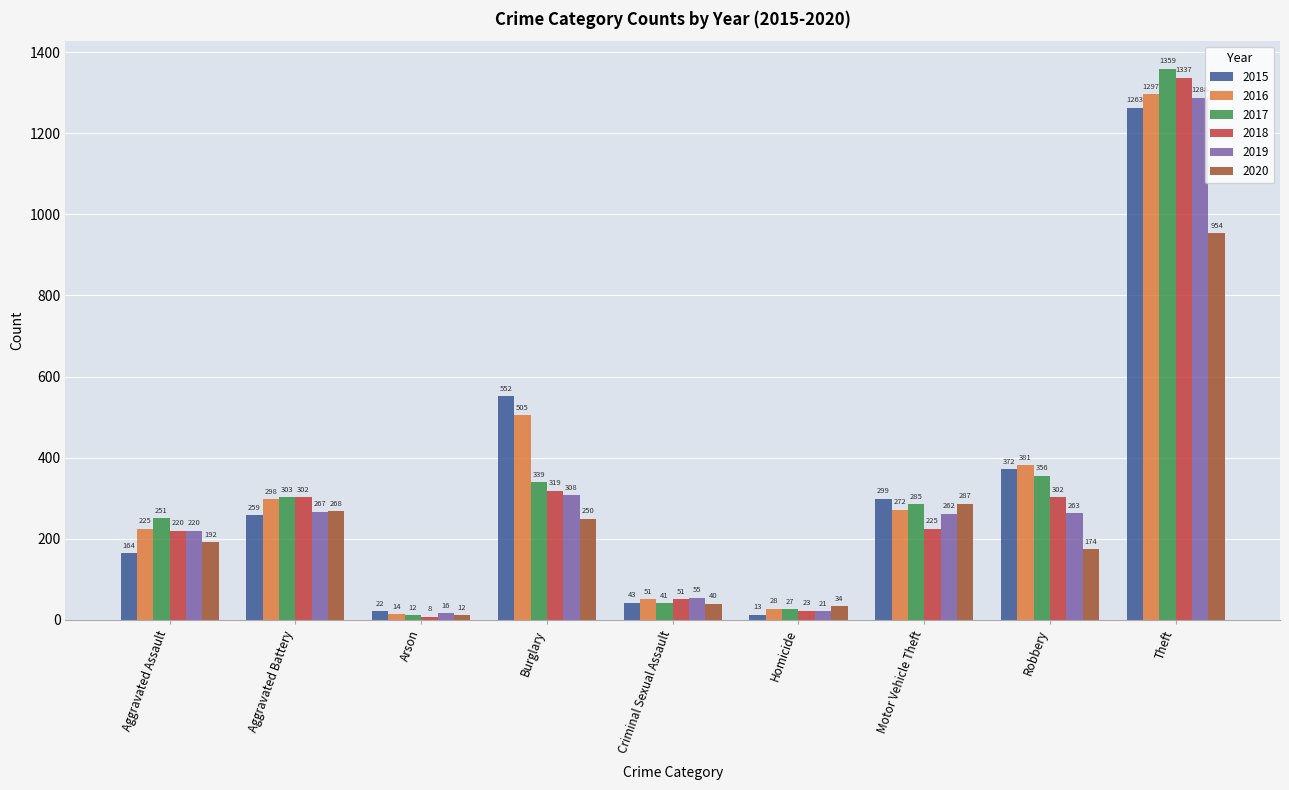

How many series are shown in this chart?

6